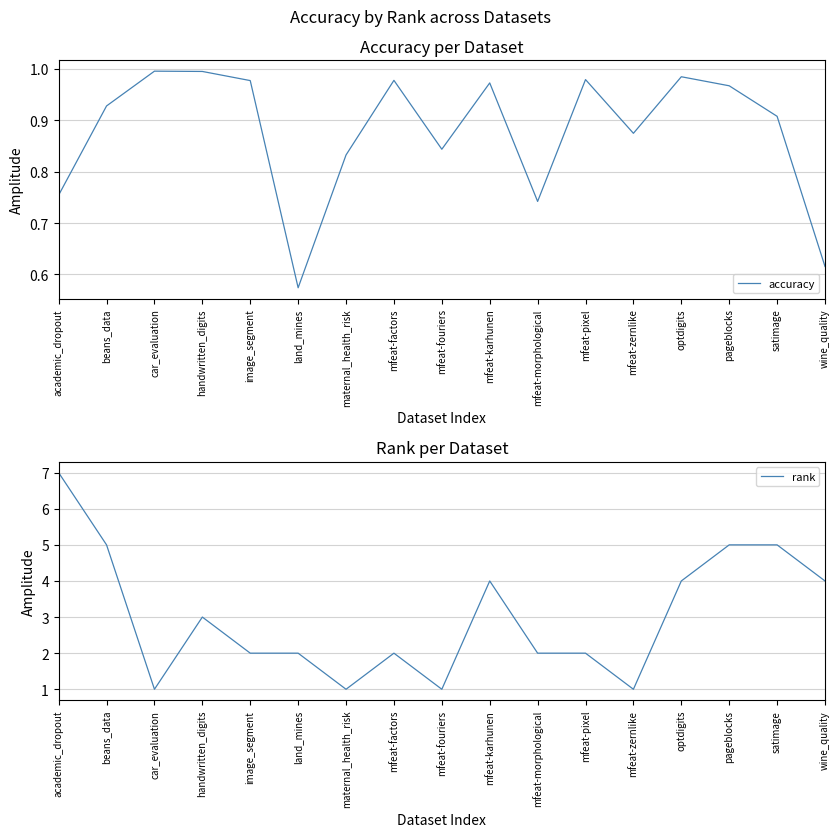

What is the value of the rank point at the 1st from the left?

7.0